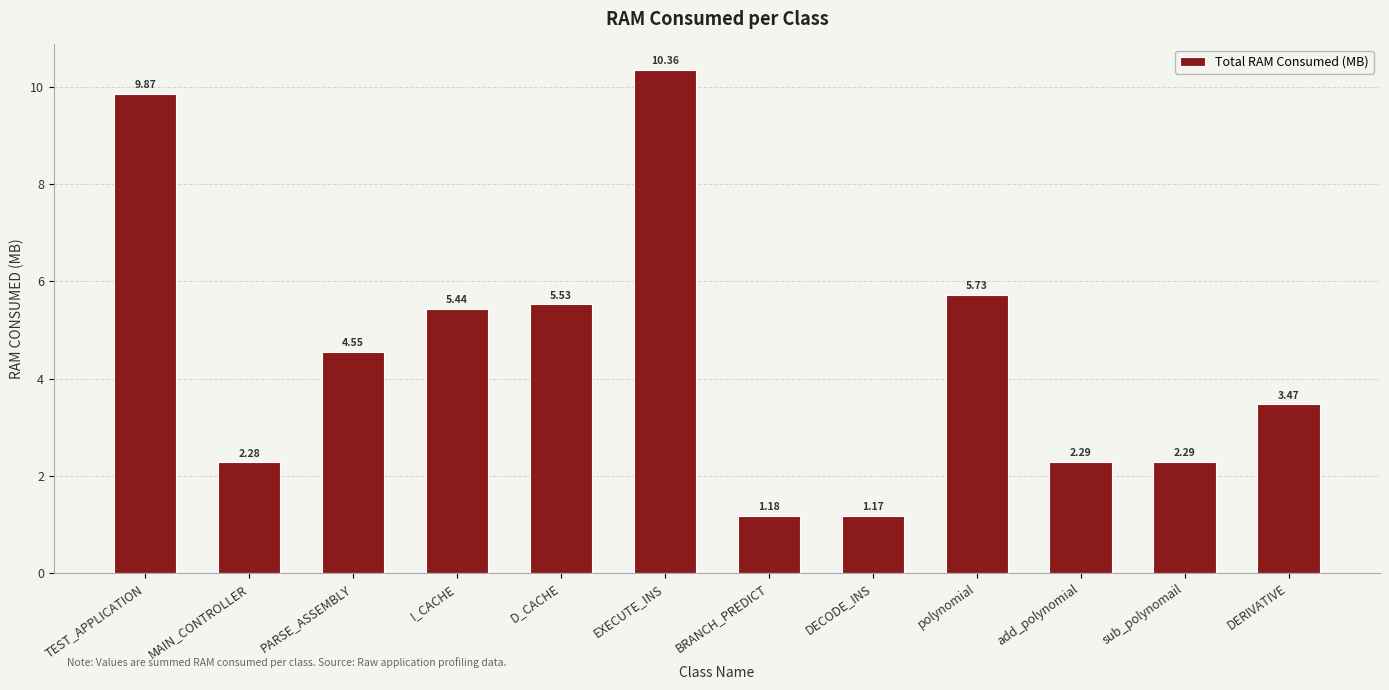

Where is the data nearest to the value 5?

I_CACHE